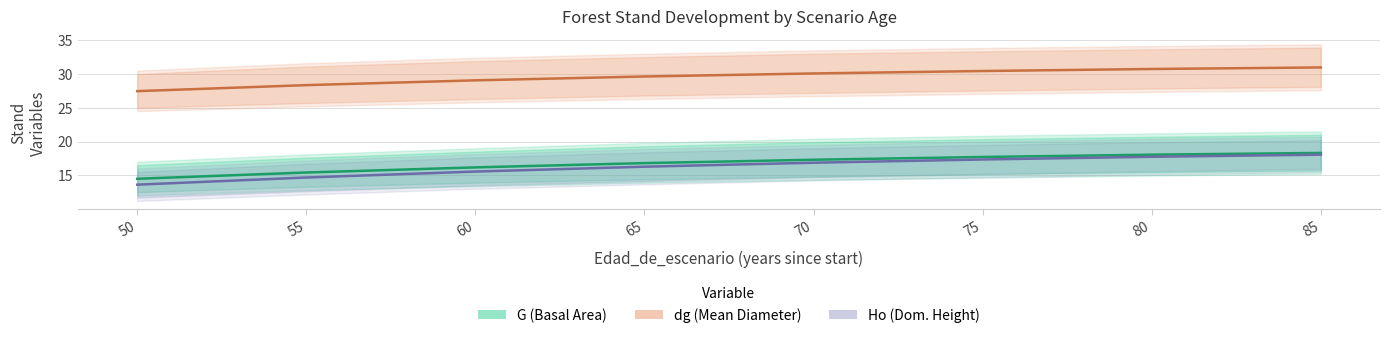

The G (Basal Area) series shows 11.1 at 80. True or false?

False